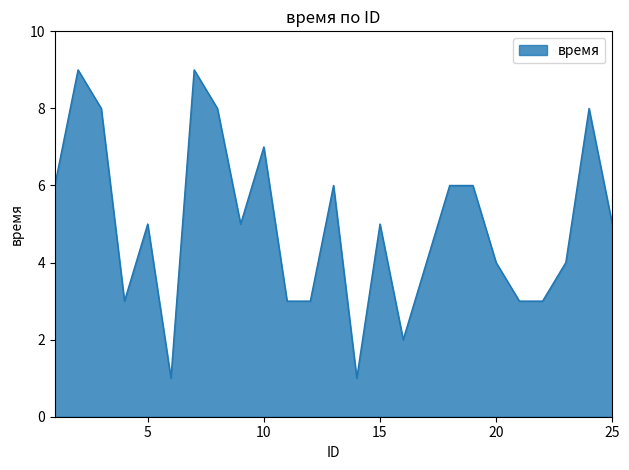

What is the difference between the maximum and minimum values?

8